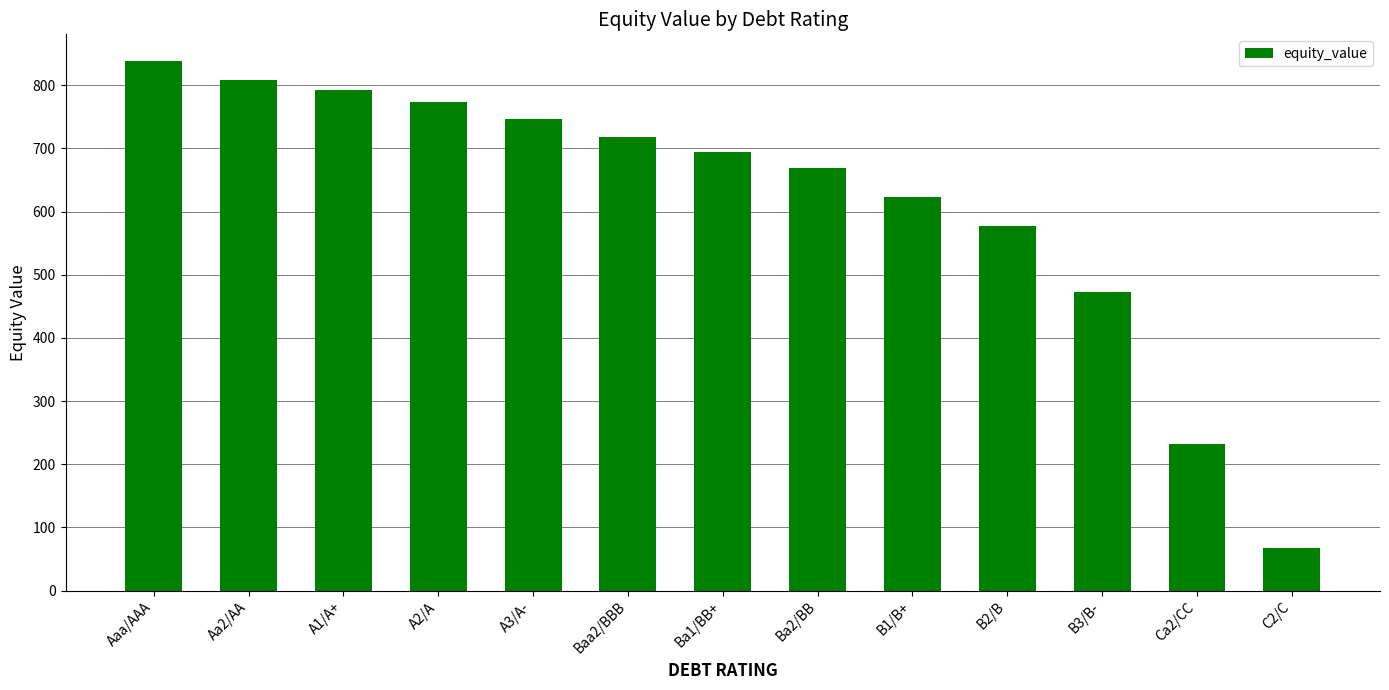

Rank the categories by value from highest to lowest.

Aaa/AAA, Aa2/AA, A1/A+, A2/A, A3/A-, Baa2/BBB, Ba1/BB+, Ba2/BB, B1/B+, B2/B, B3/B-, Ca2/CC, C2/C